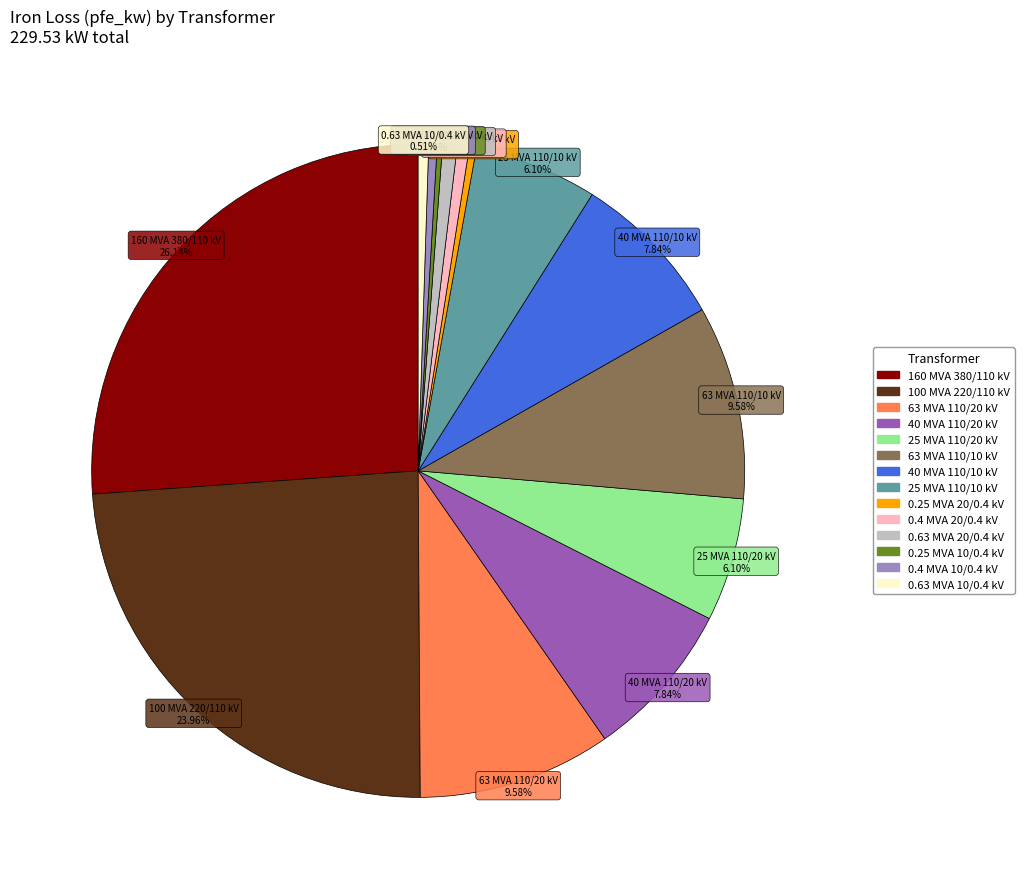

Is there any slice that represents more than half of the pie?

No